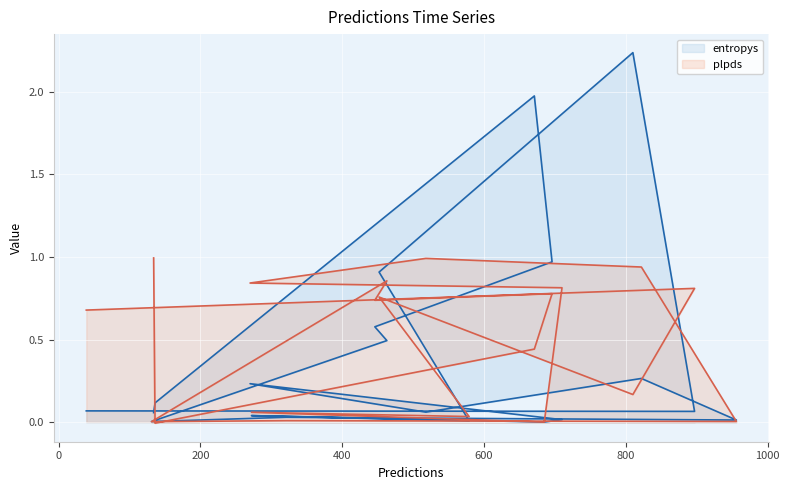

What is the average value of the entropys series?

0.4